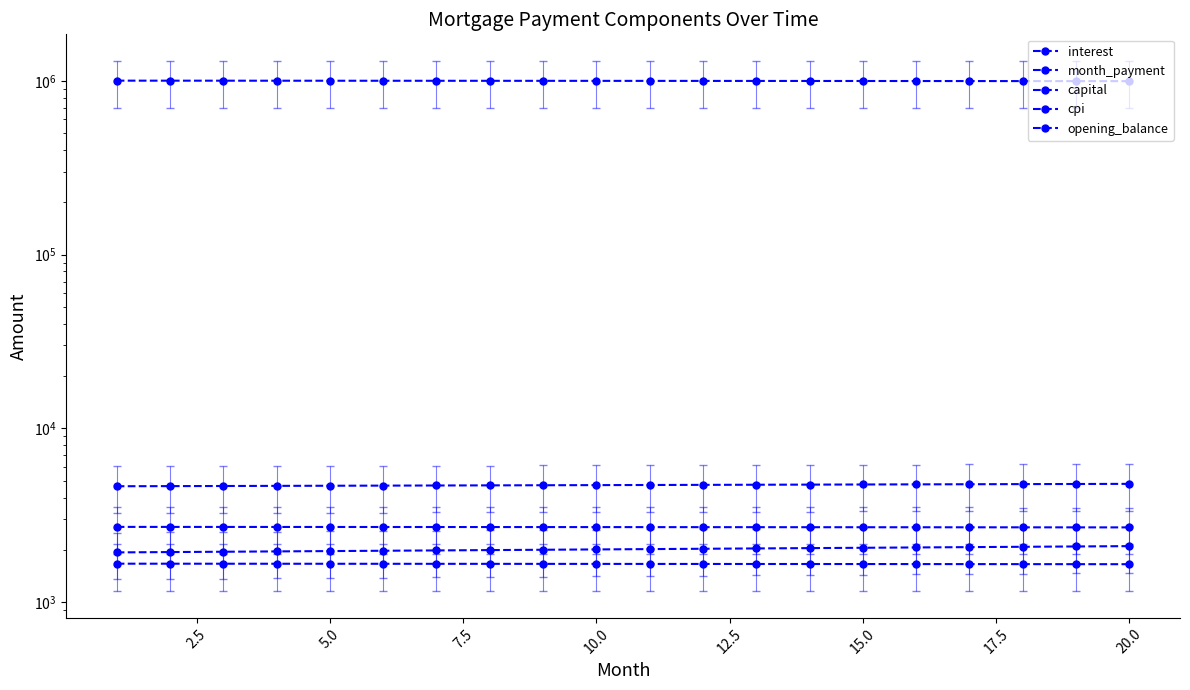

Is the value of interest at 15.0 greater than the value of opening_balance at 7.5?

No